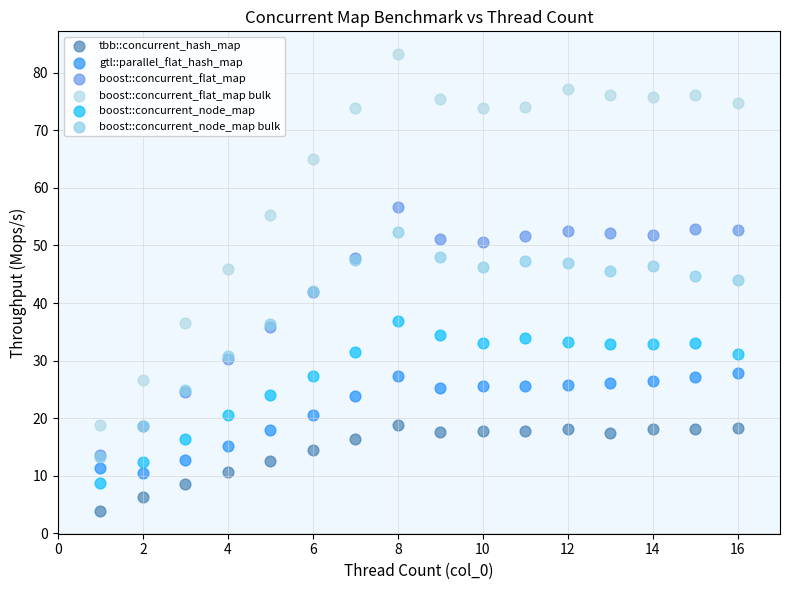

What are all the series names shown in the legend?

tbb::concurrent_hash_map, gtl::parallel_flat_hash_map, boost::concurrent_flat_map, boost::concurrent_flat_map bulk, boost::concurrent_node_map, boost::concurrent_node_map bulk